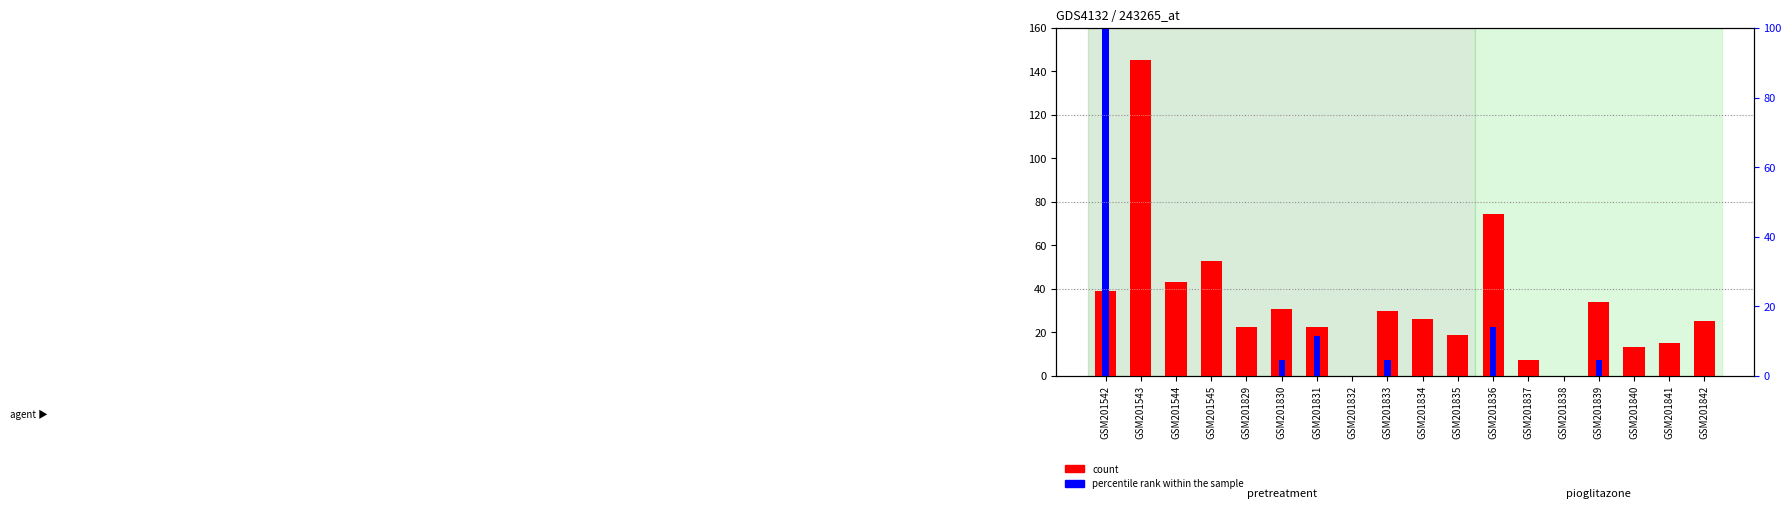

What is the difference between the maximum and minimum values in the count series?

145.1